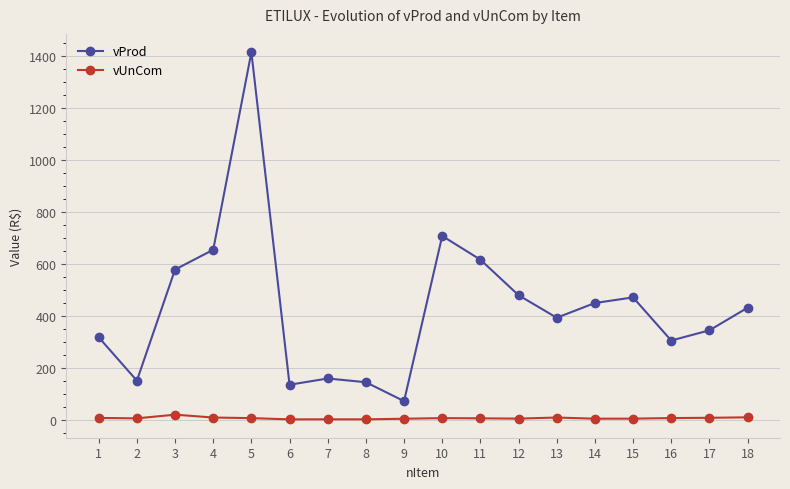

At which label is vProd closest to 742?

10